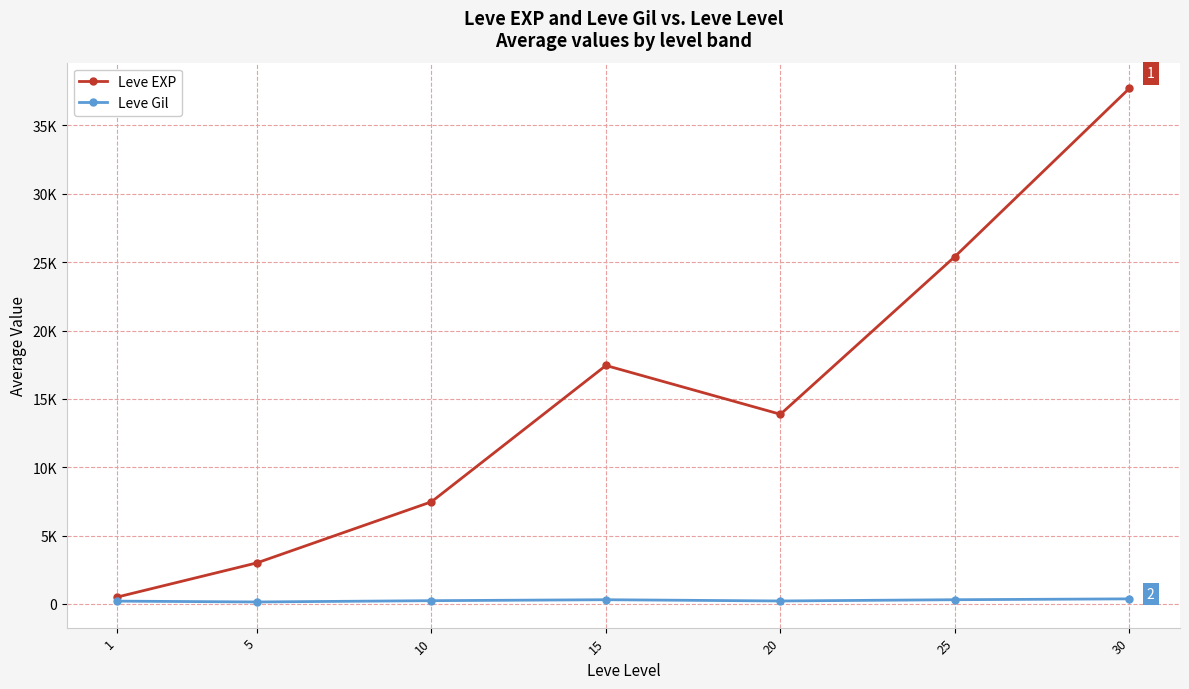

The value of Leve EXP at 5 is 1691.3. True or false?

False